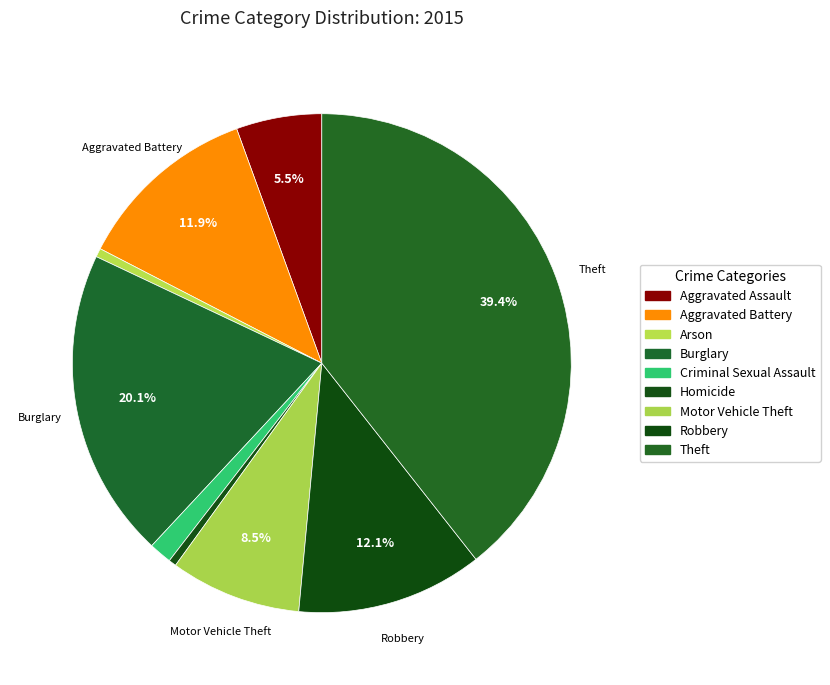

How many segments does this pie chart have?

9